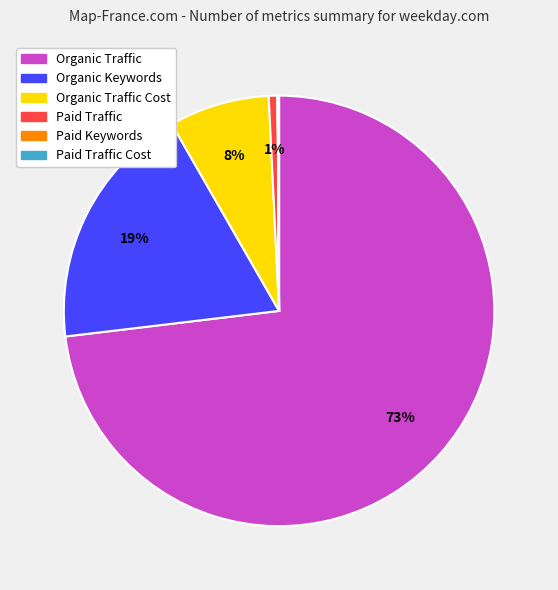

Does any single category account for the majority?

Yes